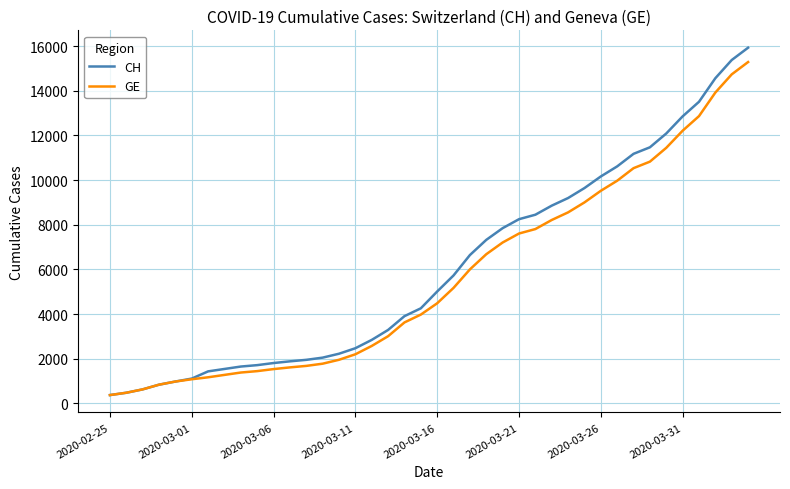

What are all the series names shown in the legend?

CH, GE